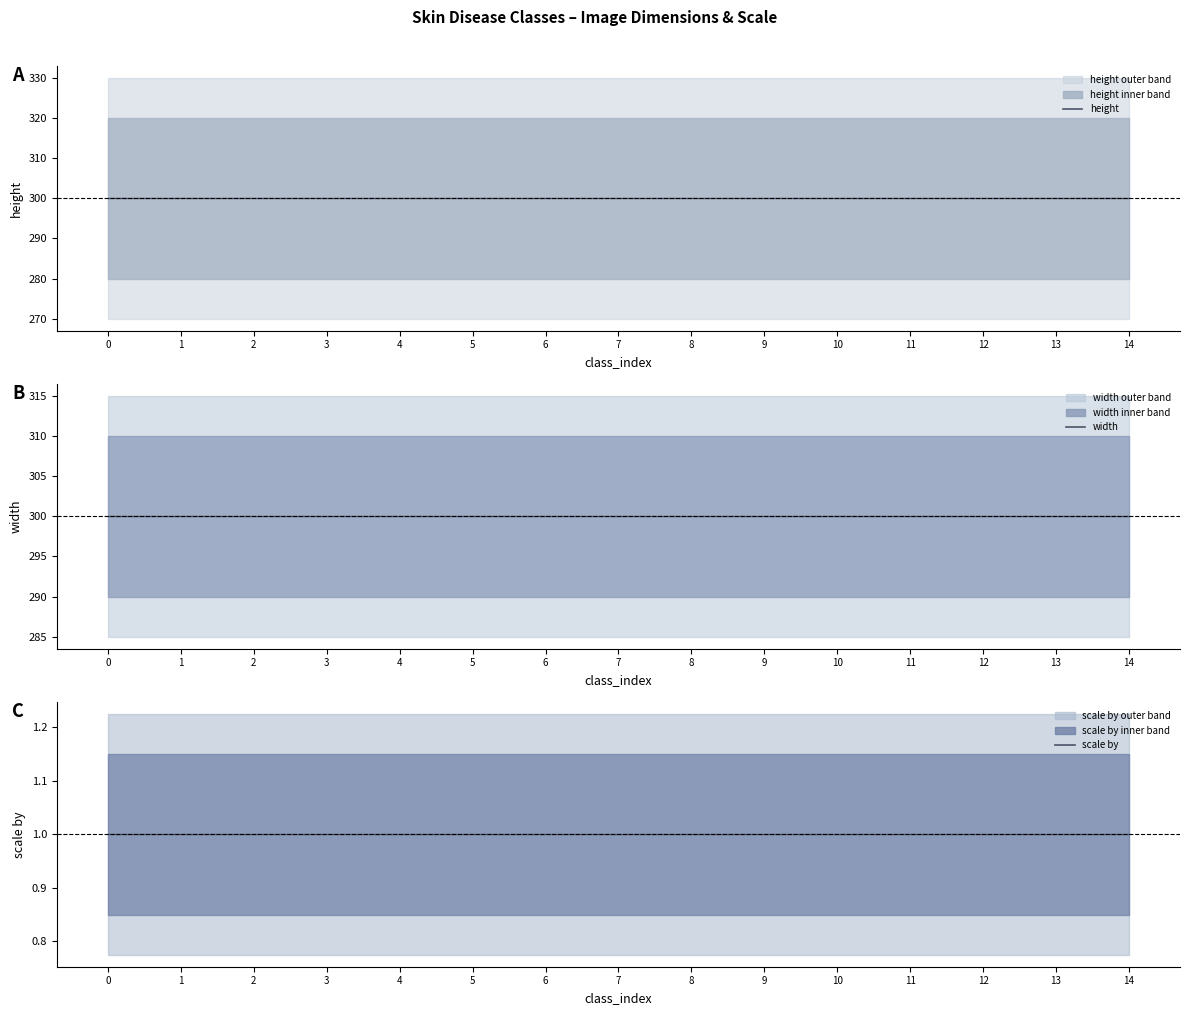

What value does the height series have at 12?

300